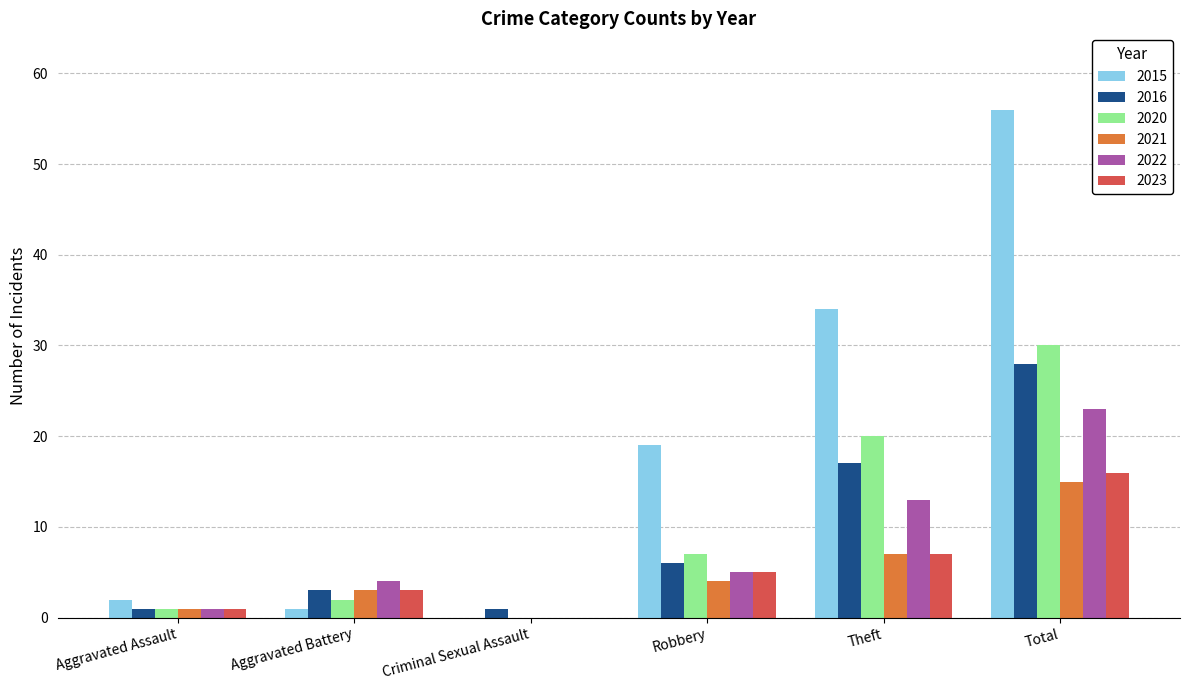

Where is 2023 nearest to the value 8?

Theft